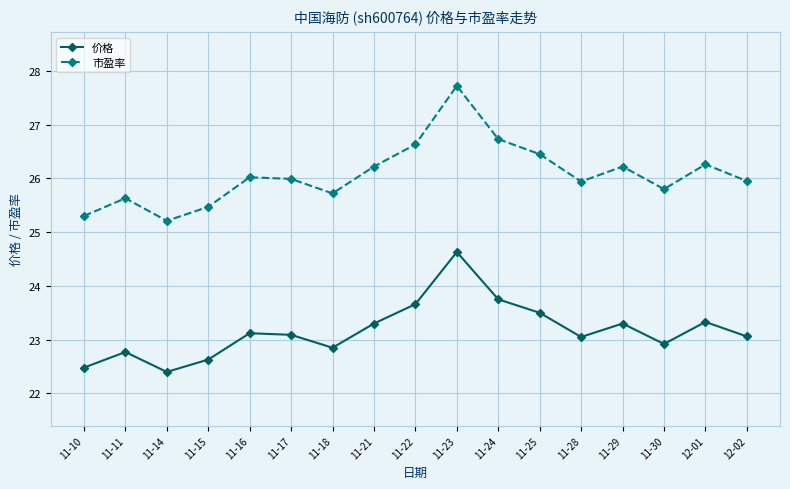

Is the value of 价格 at 12-01 greater than the value of 市盈率 at 11-21?

No